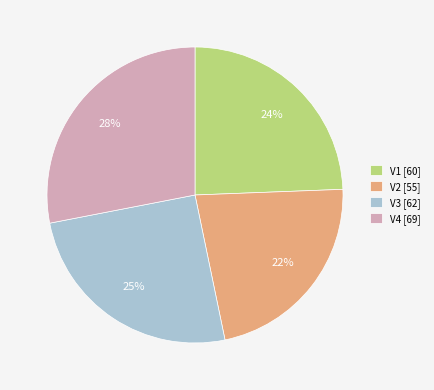

Approximately how many times larger is the value at V4 [69] compared to V3 [62]?

1.1